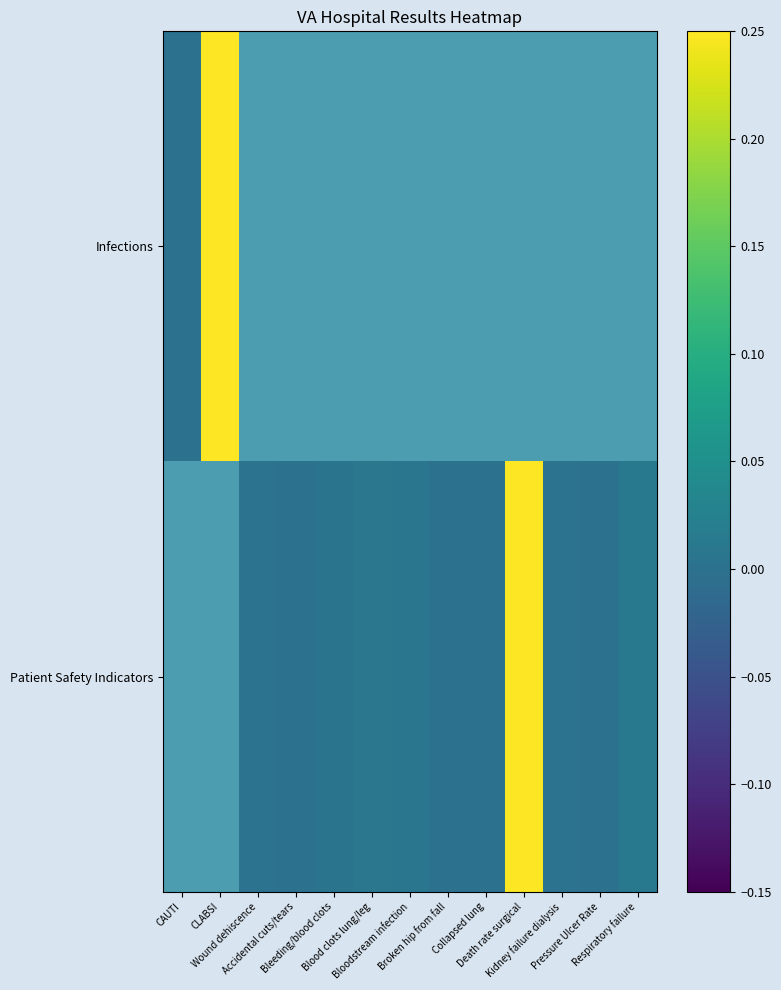

How many categories are shown in the chart?

13